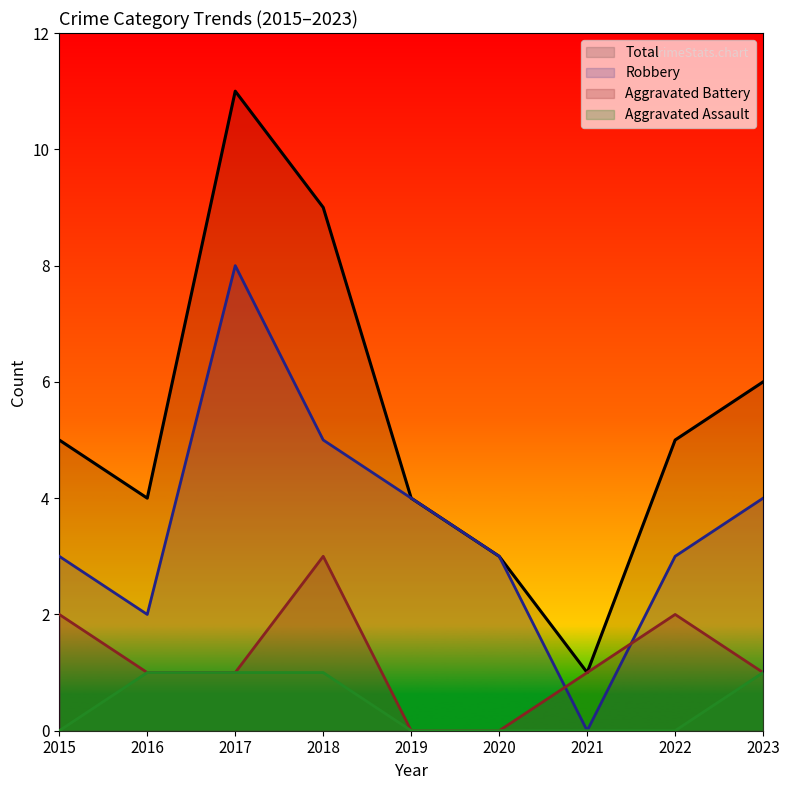

How many lines are shown in the chart?

4